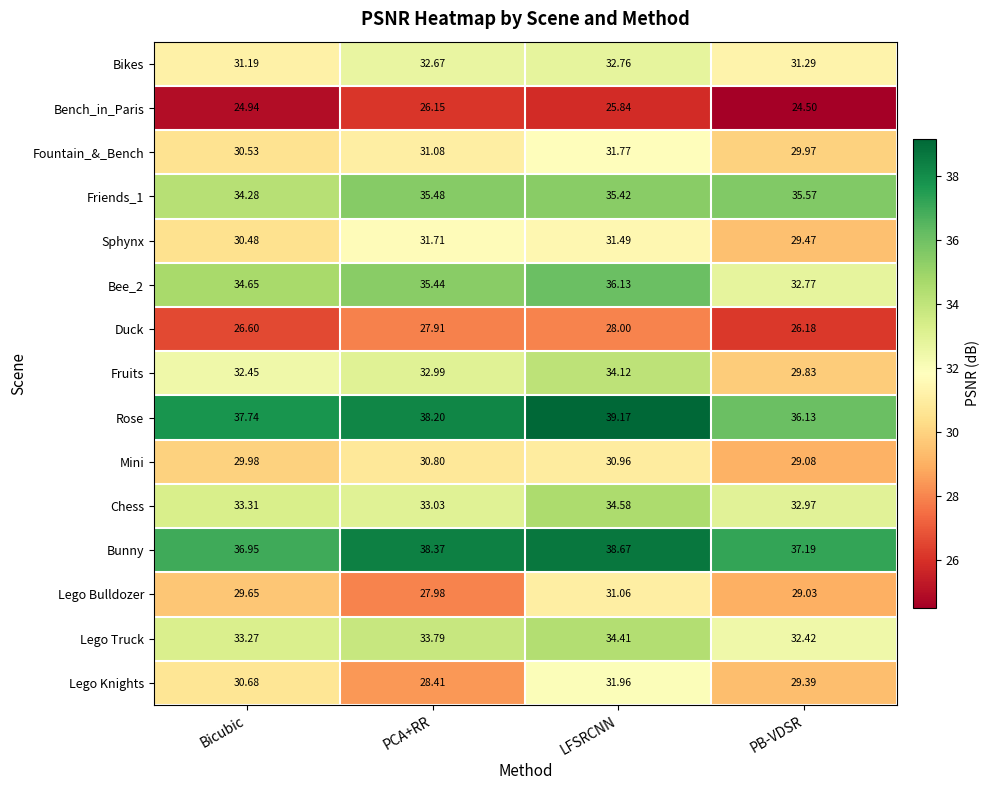

List the labels in order of Lego Truck value, largest first.

LFSRCNN, PCA+RR, Bicubic, PB-VDSR